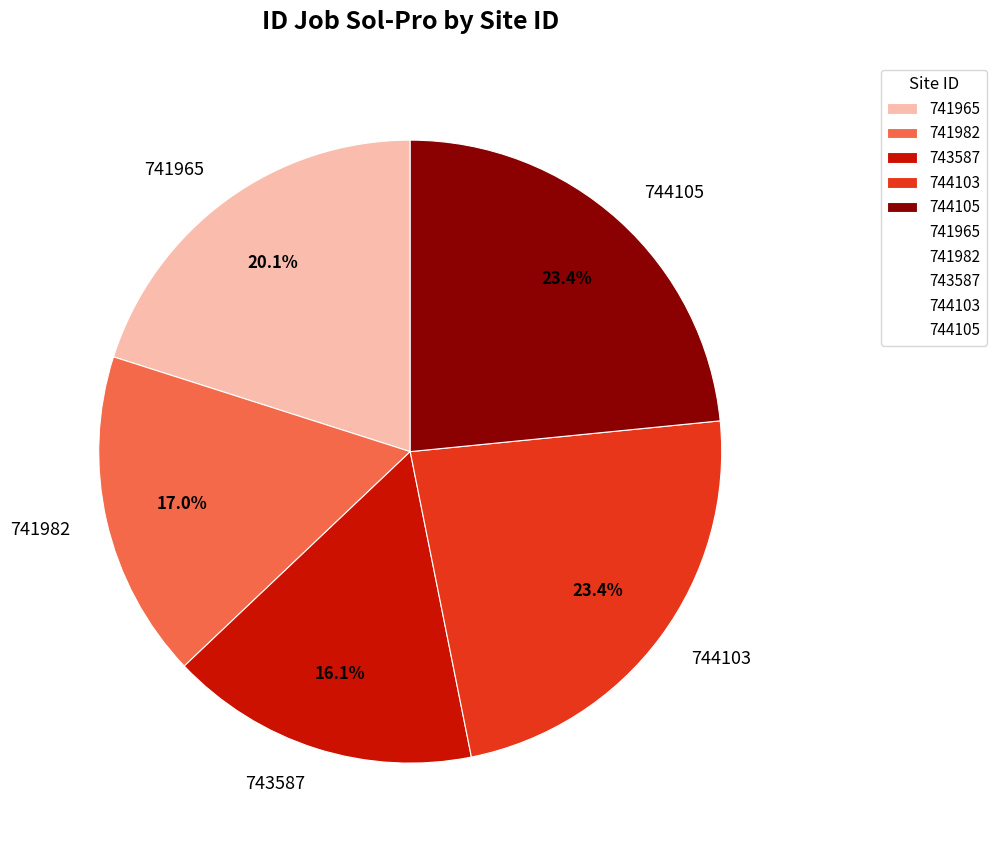

Between 741965 and 744105, which is larger?

744105